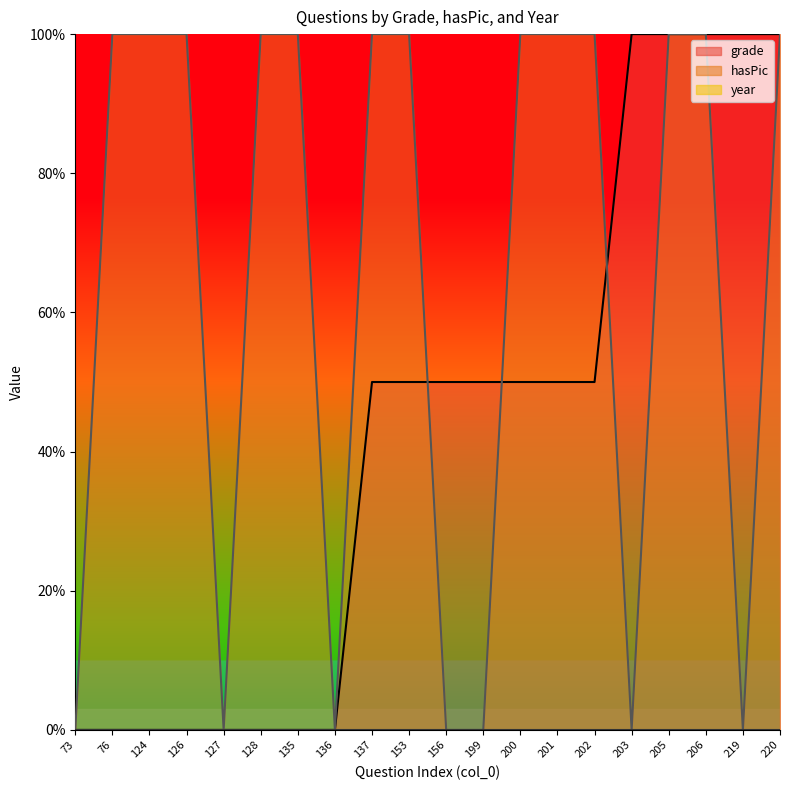

Does the chart display data point markers on the line(s)?

No